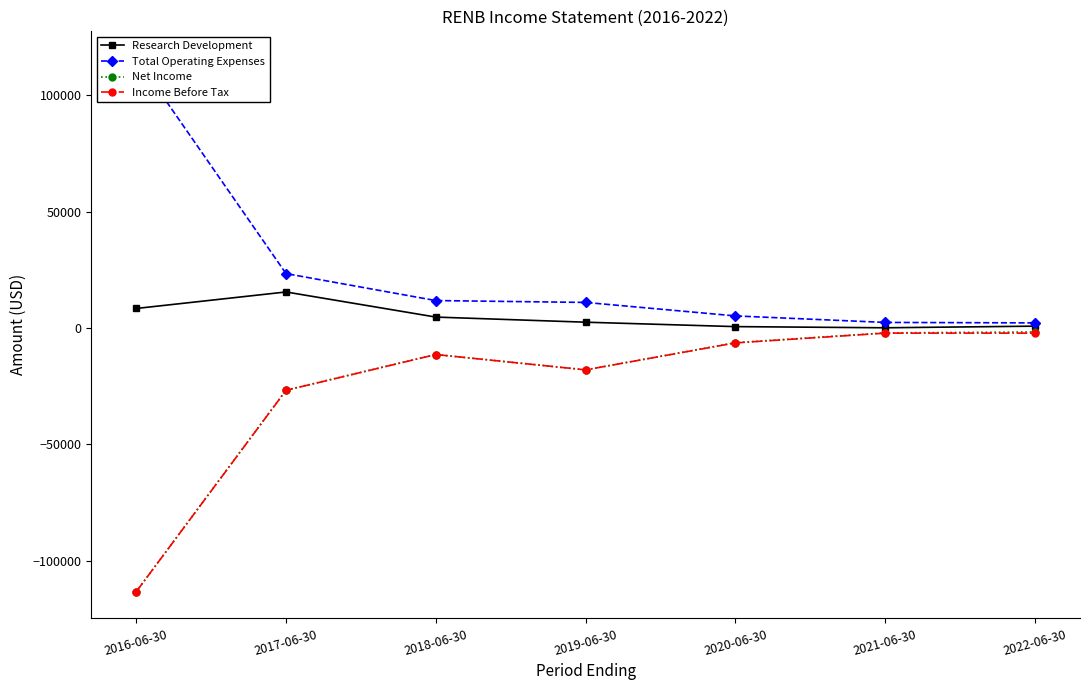

The Net Income series shows -182286 at 2016-06-30. True or false?

False